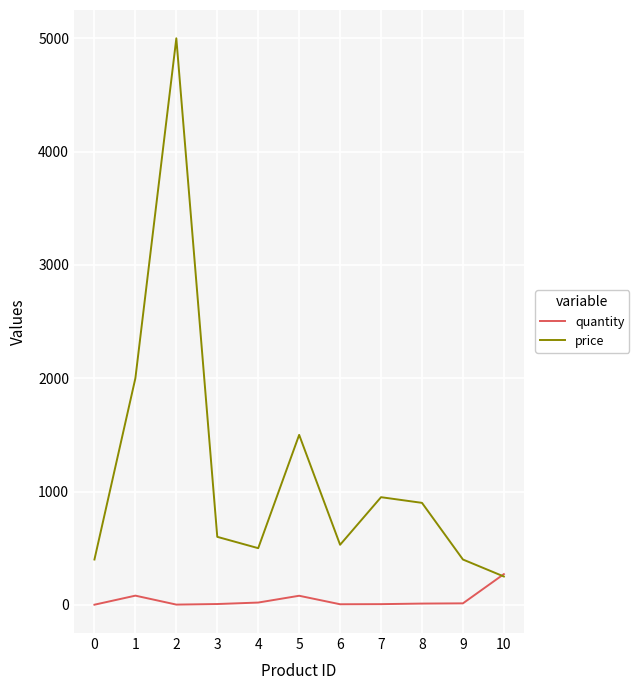

Is the value of quantity at 10 greater than the value of price at 7?

No